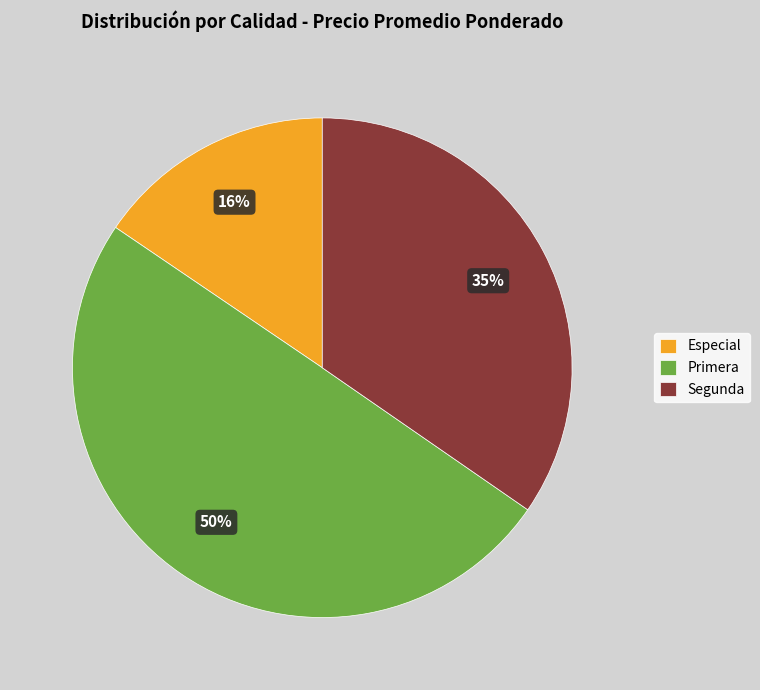

Rank the categories by value from lowest to highest.

Especial, Segunda, Primera